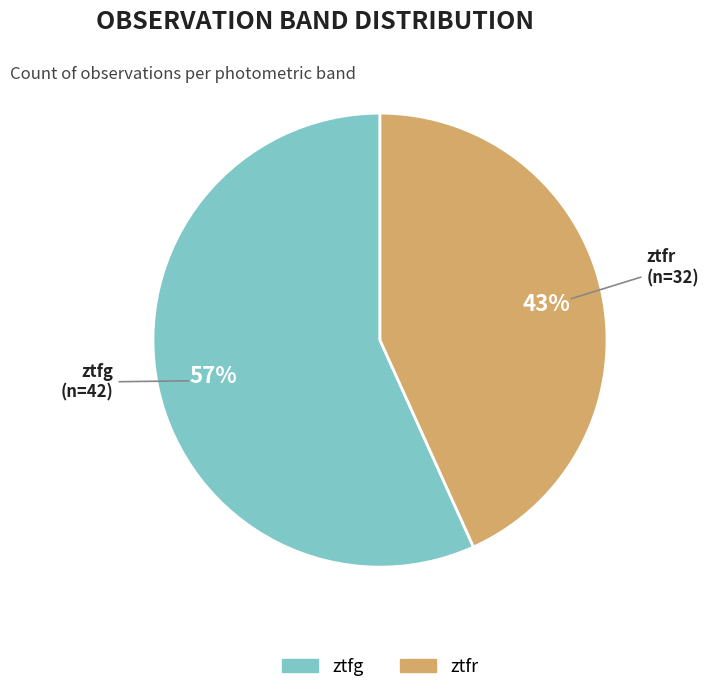

Do ztfg and ztfr together represent more than half of the pie?

Yes